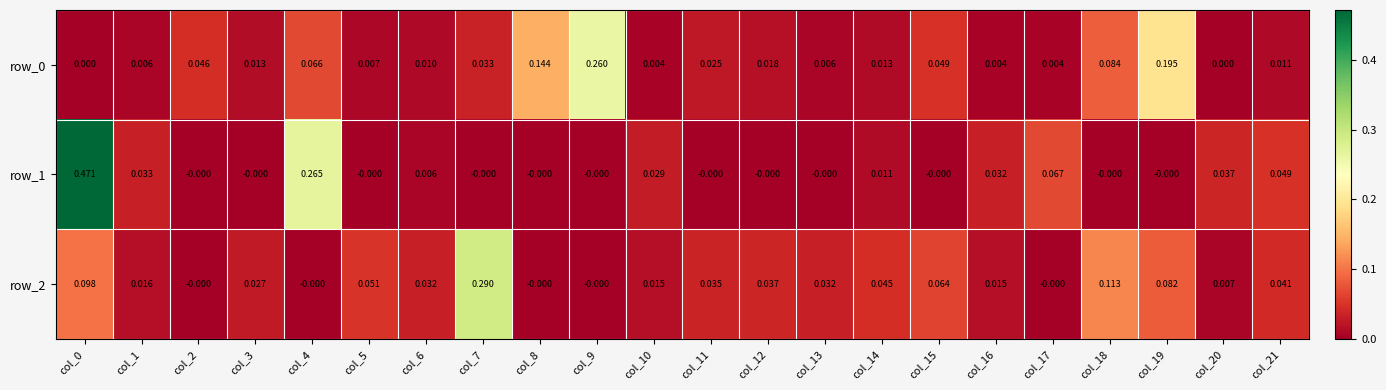

Is the value of row_2 at col_14 greater than the value of row_0 at col_7?

Yes